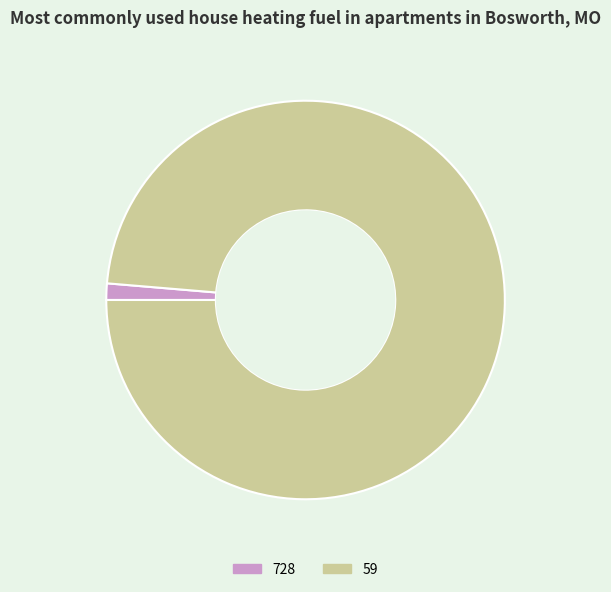

Rank the categories by value from lowest to highest.

728, 59